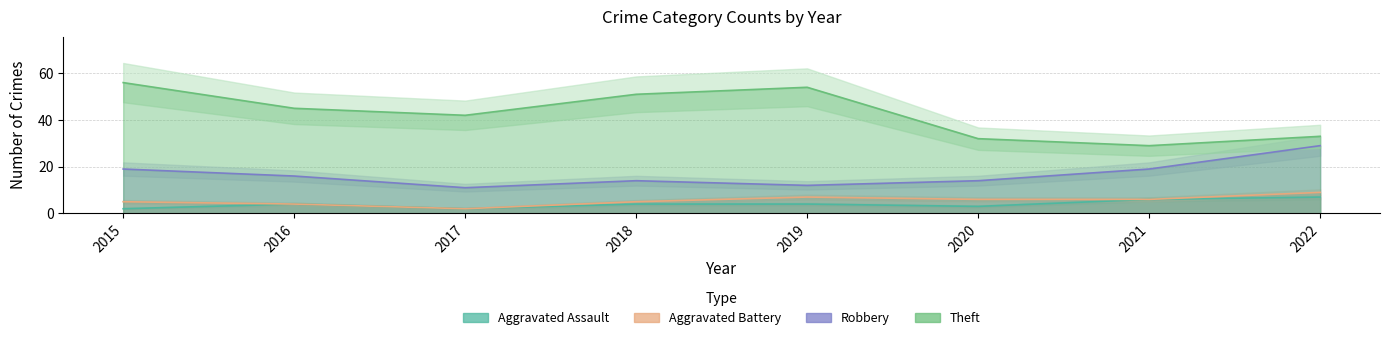

In Theft, how many points are lower than both neighbors (excluding endpoints)?

2